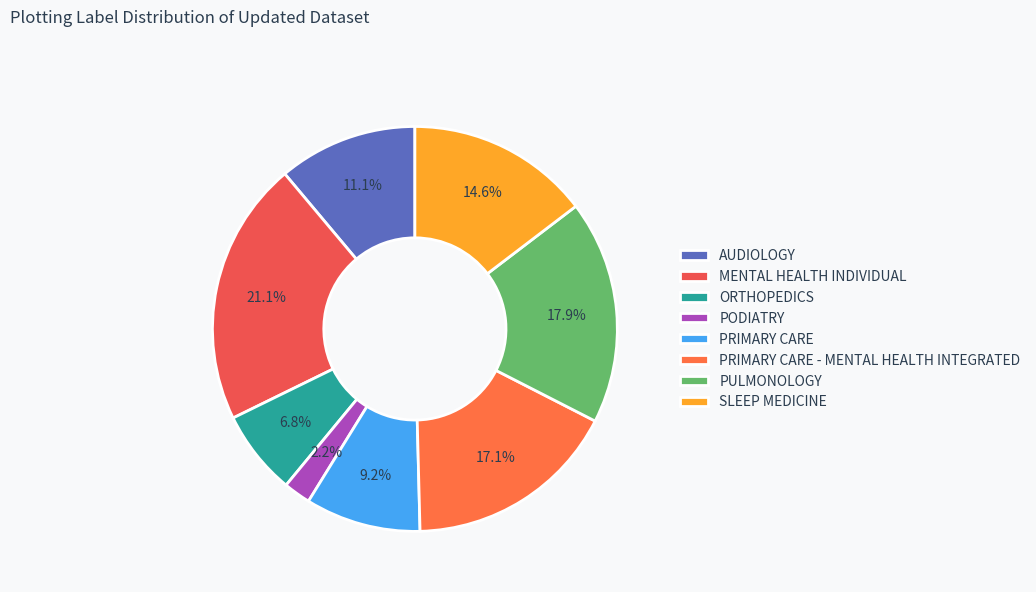

Does PRIMARY CARE - MENTAL HEALTH INTEGRATED account for over 50% of the chart?

No